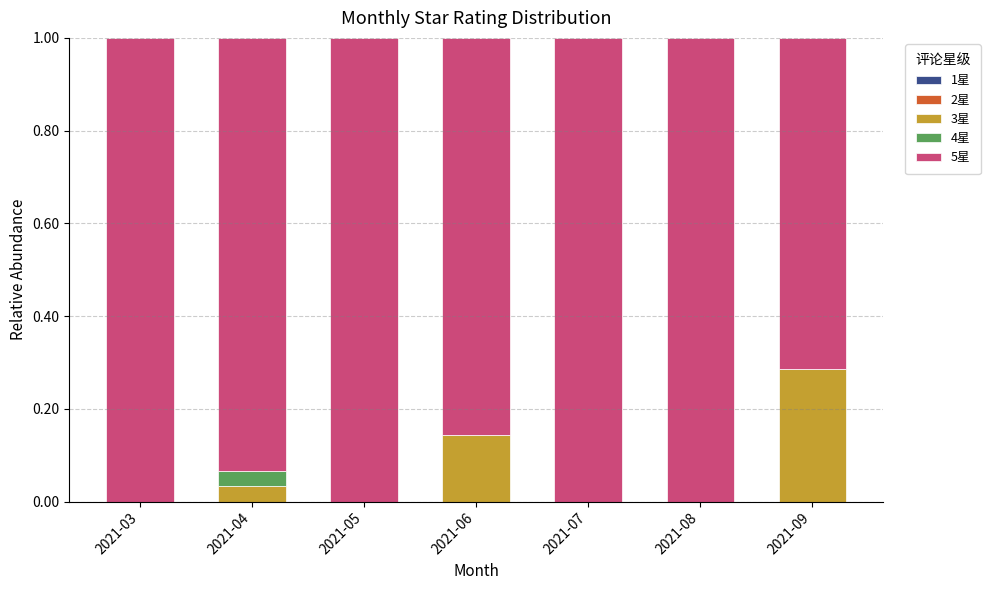

What is the total value across all series at 2021-08?

1.0